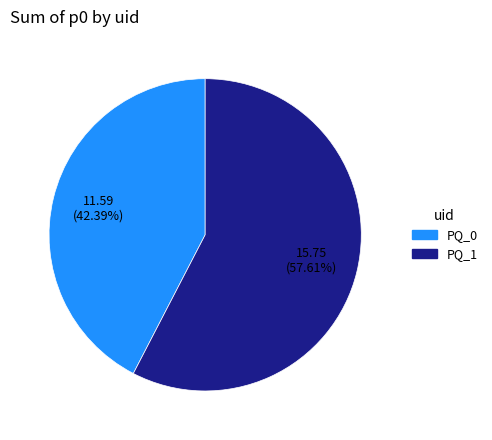

Rank the categories by value from highest to lowest.

PQ_1, PQ_0